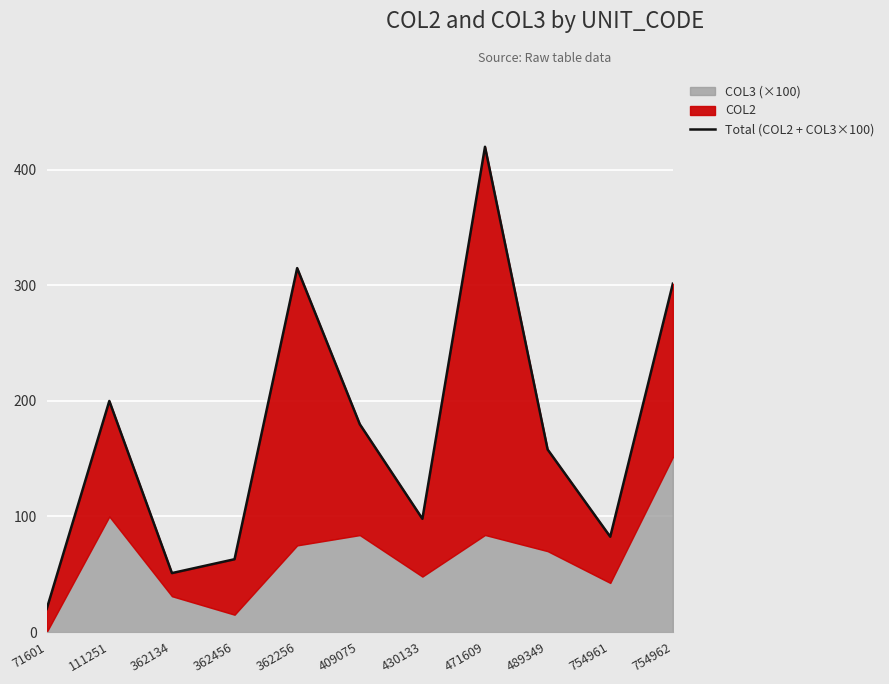

Rank the categories by value from lowest to highest.

71601, 362134, 362456, 754961, 430133, 489349, 409075, 111251, 754962, 362256, 471609